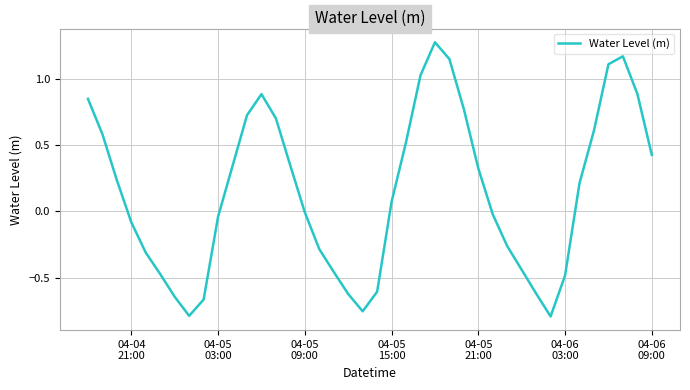

What is the difference between the maximum and minimum values?

2.1